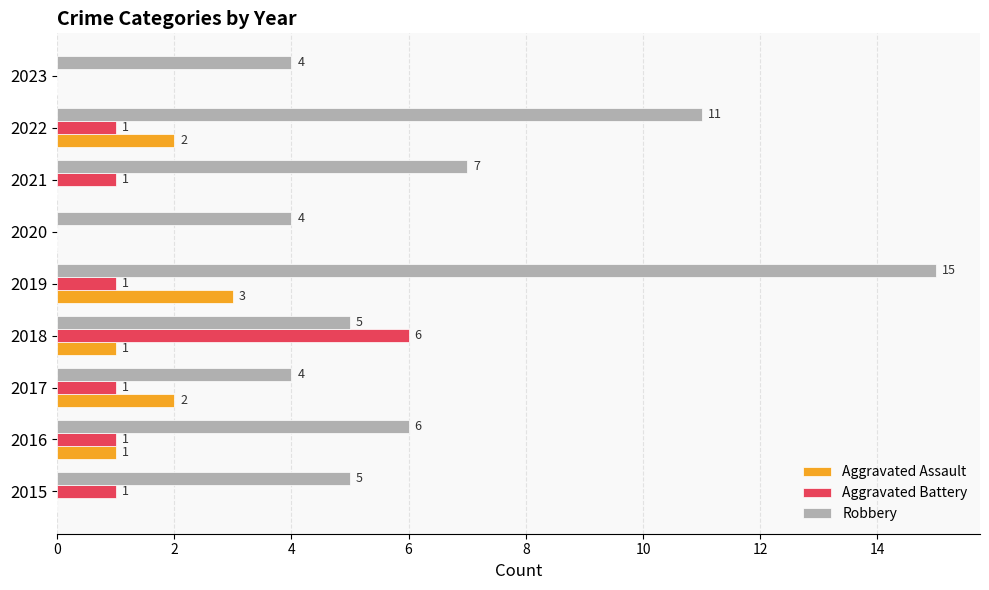

What is the sum of all Aggravated Battery values?

12